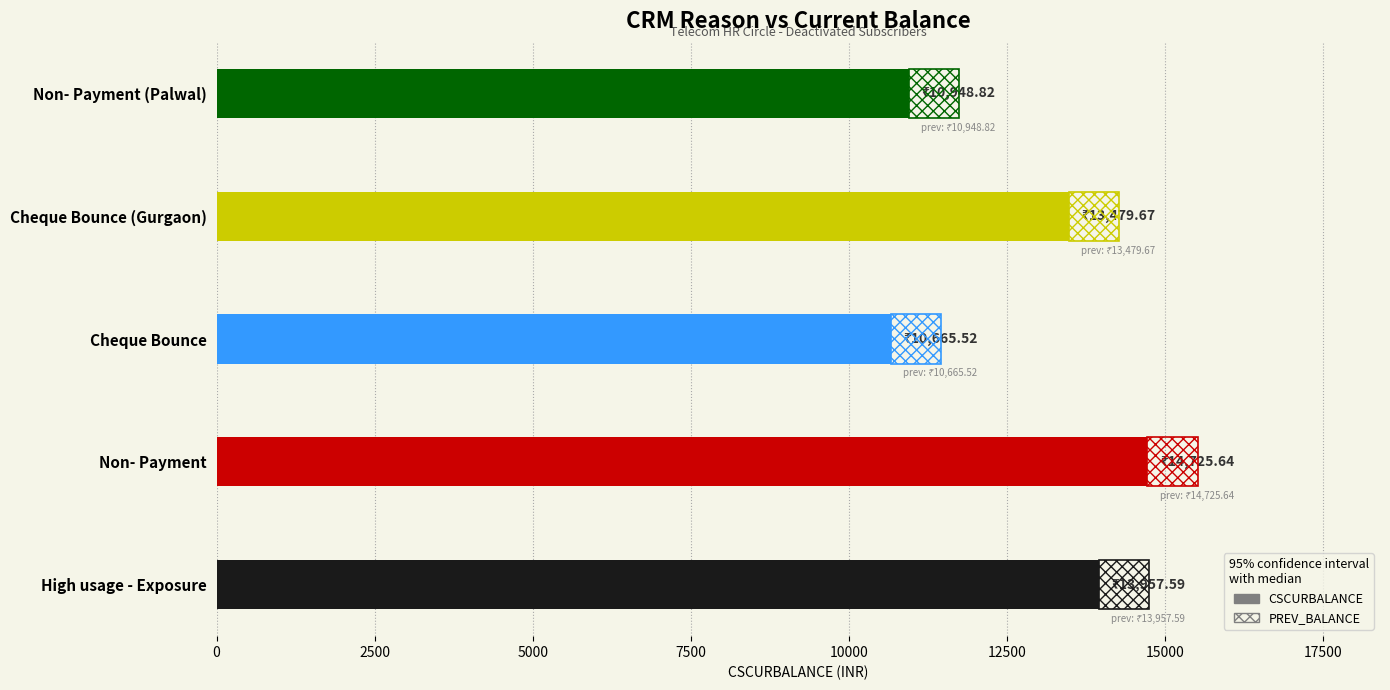

Count the number of values greater than 13479.

3